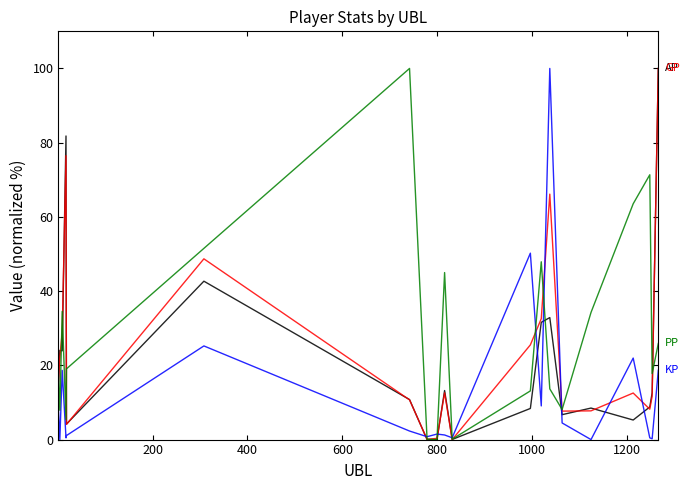

What is the greatest value displayed?

100.0